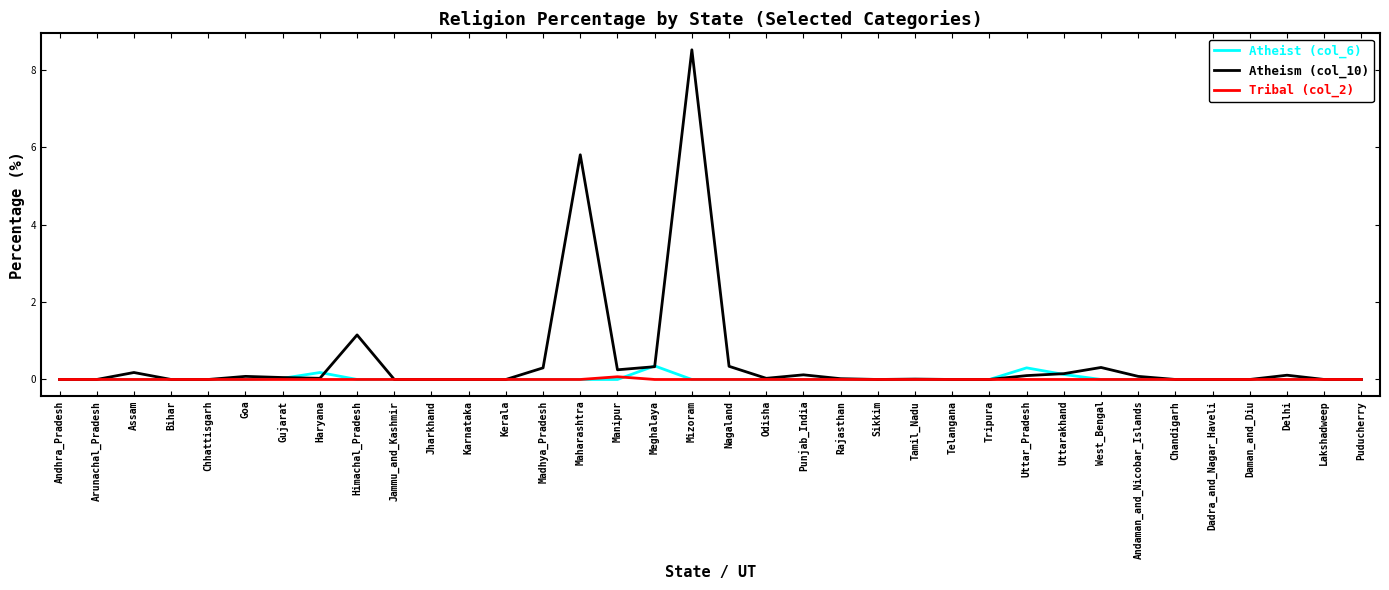

At which category is the sum across all series the highest?

Mizoram